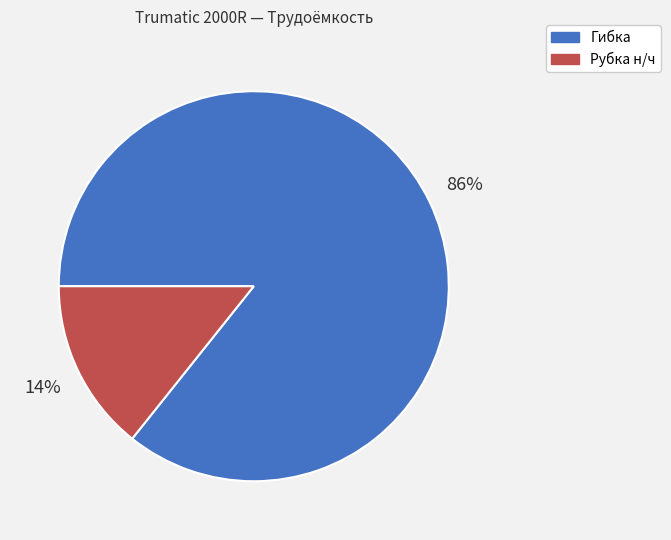

To the nearest percent, what is the average slice percentage?

50%